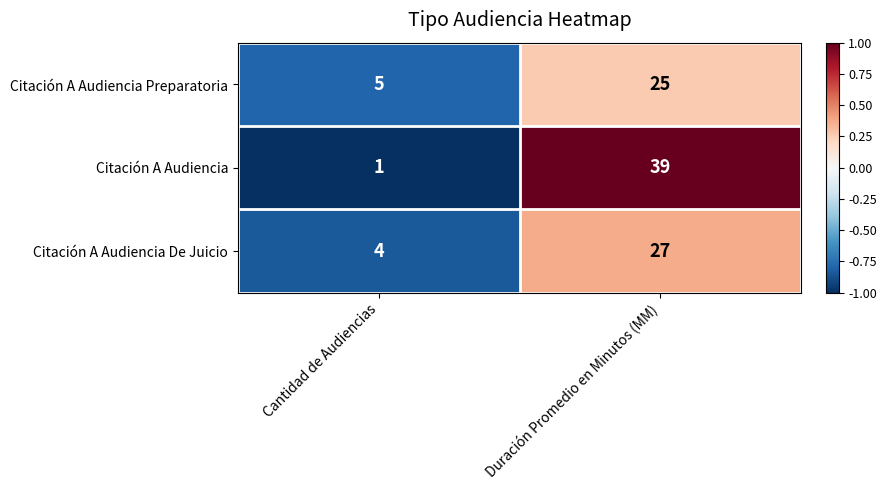

At Duración Promedio en Minutos (MM), list the series in order from smallest to largest.

Citación A Audiencia Preparatoria, Citación A Audiencia De Juicio, Citación A Audiencia